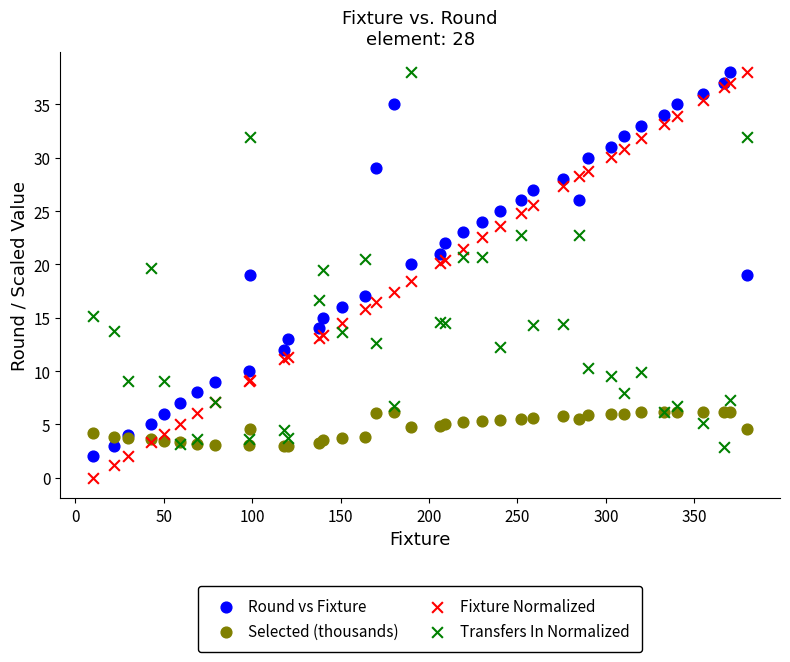

Which series has the widest spread of Y values?

Fixture Normalized